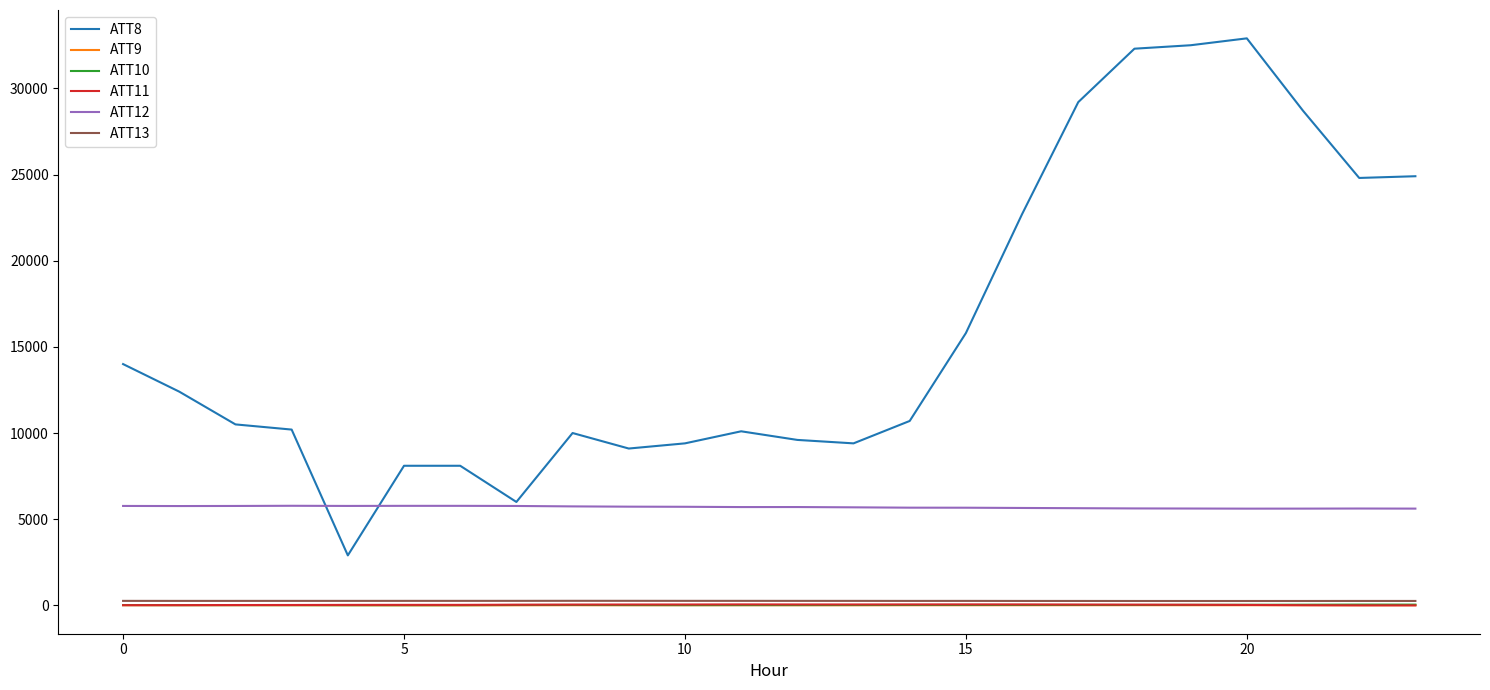

True or false: ATT8 and ATT9 intersect in this chart.

False